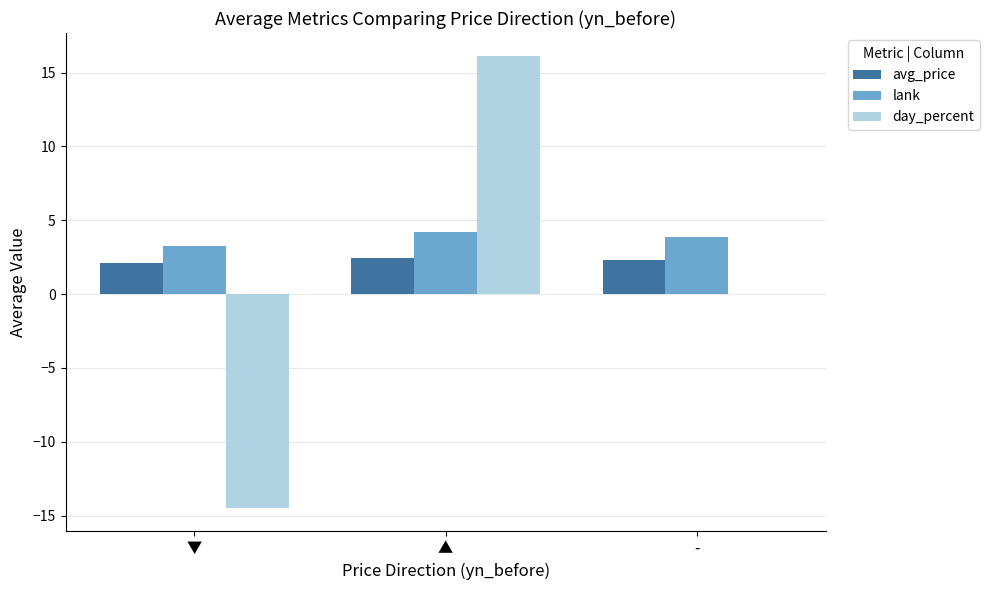

What is the total value across all series at ▼?

-9.1